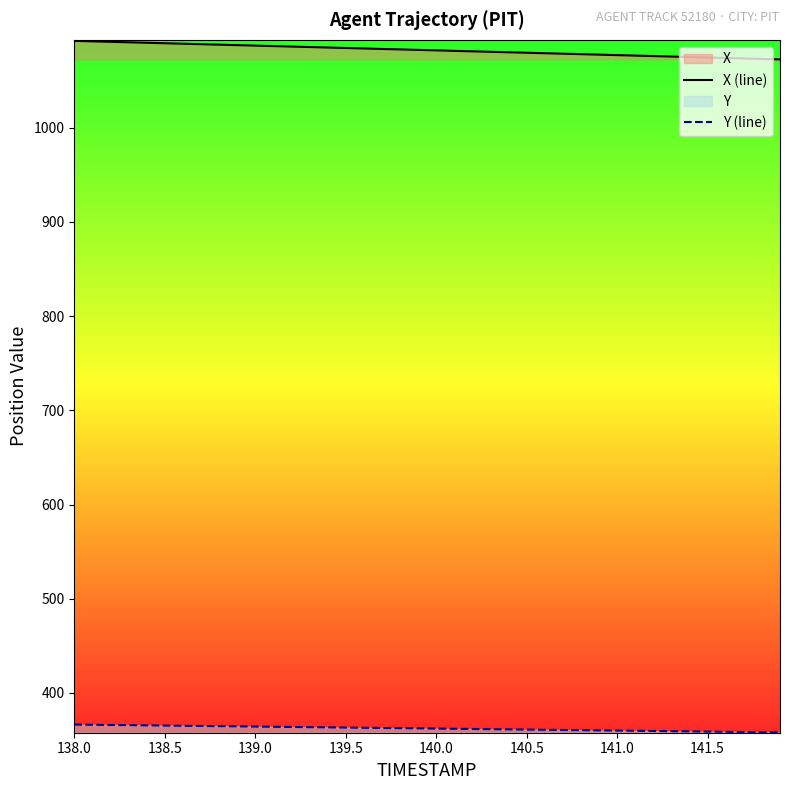

What is the average value of the X (line) series?

1082.3